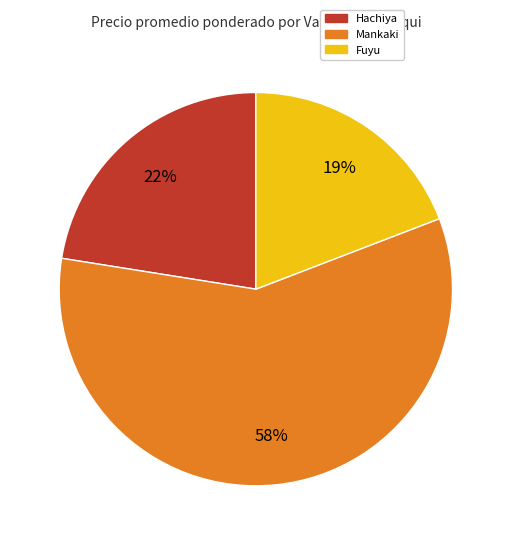

To the nearest percent, what is the average slice percentage?

33%